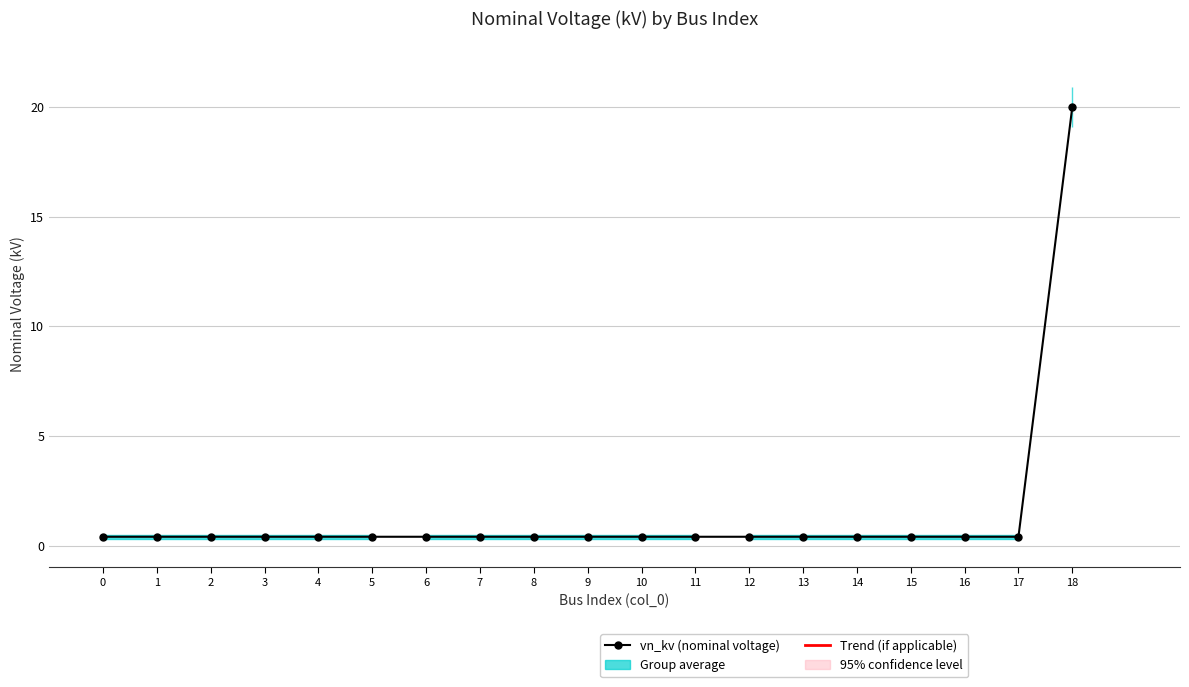

The value at 1 is 0.5. True or false?

False